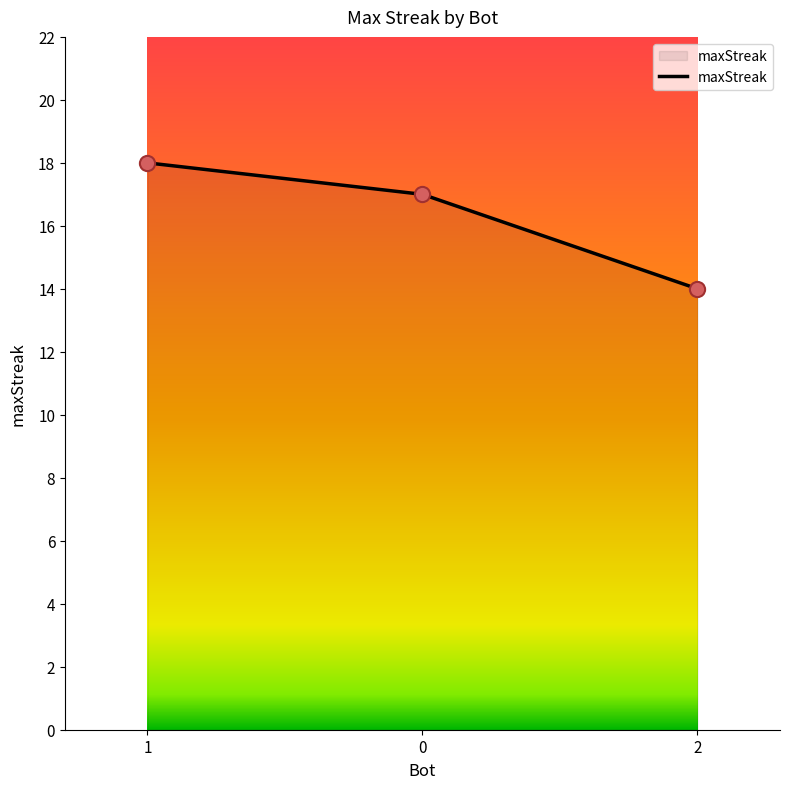

Between 1 and 0, which is larger?

1